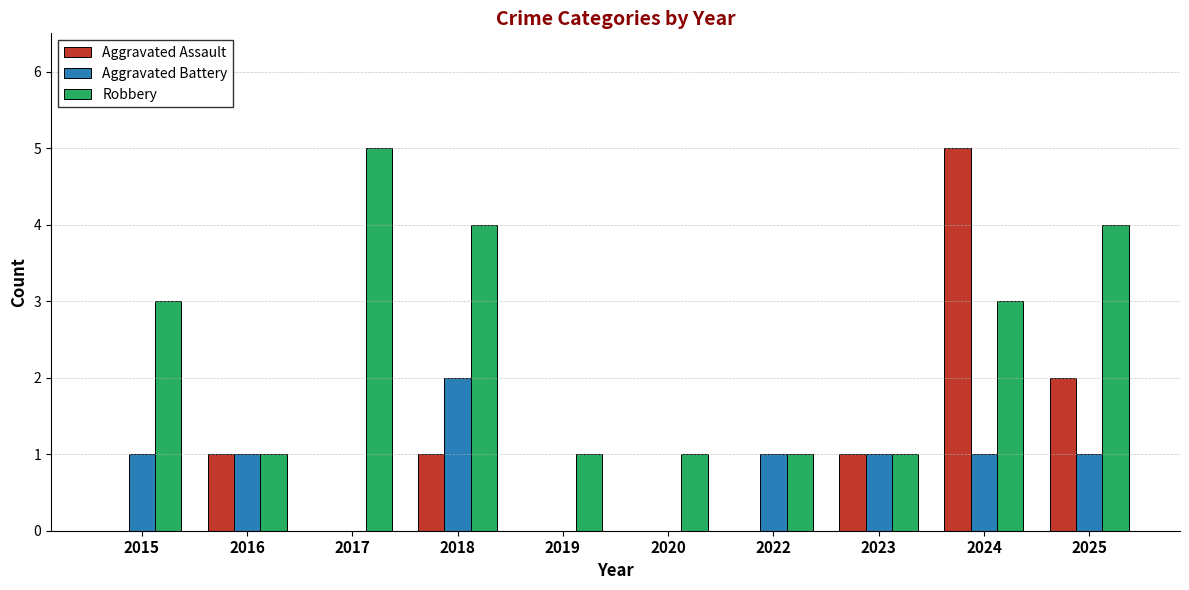

Count the number of data series in this chart.

3